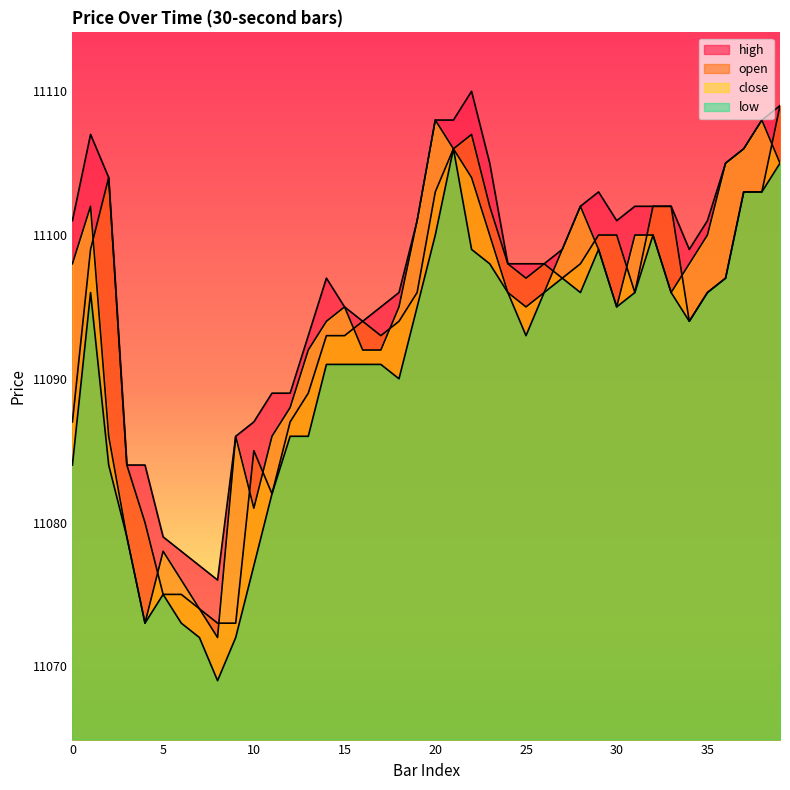

Reading right to left, transcribe all the data shown in this chart.

open: 11109	11103	11103	11097	11096	11094	11102	11102	11096	11100	11100	11098	11097	11098	11097	11098	11102	11107	11106	11103	11096	11094	11093	11094	11093	11093	11089	11087	11082	11085	11073	11073	11074	11075	11075	11080	11084	11104	11099	11087
close: 11105	11108	11106	11105	11100	11098	11096	11100	11100	11095	11099	11102	11099	11096	11095	11096	11100	11104	11106	11108	11101	11095	11092	11092	11095	11094	11092	11088	11086	11081	11086	11072	11074	11076	11078	11073	11079	11086	11102	11098
low: 11105	11103	11103	11097	11096	11094	11096	11100	11096	11095	11099	11096	11097	11096	11093	11096	11098	11099	11106	11100	11095	11090	11091	11091	11091	11091	11086	11086	11082	11077	11072	11069	11072	11073	11075	11073	11079	11084	11096	11084
high: 11109	11108	11106	11105	11101	11099	11102	11102	11102	11101	11103	11102	11099	11098	11098	11098	11105	11110	11108	11108	11101	11096	11095	11094	11095	11097	11093	11089	11089	11087	11086	11076	11077	11078	11079	11084	11084	11104	11107	11101